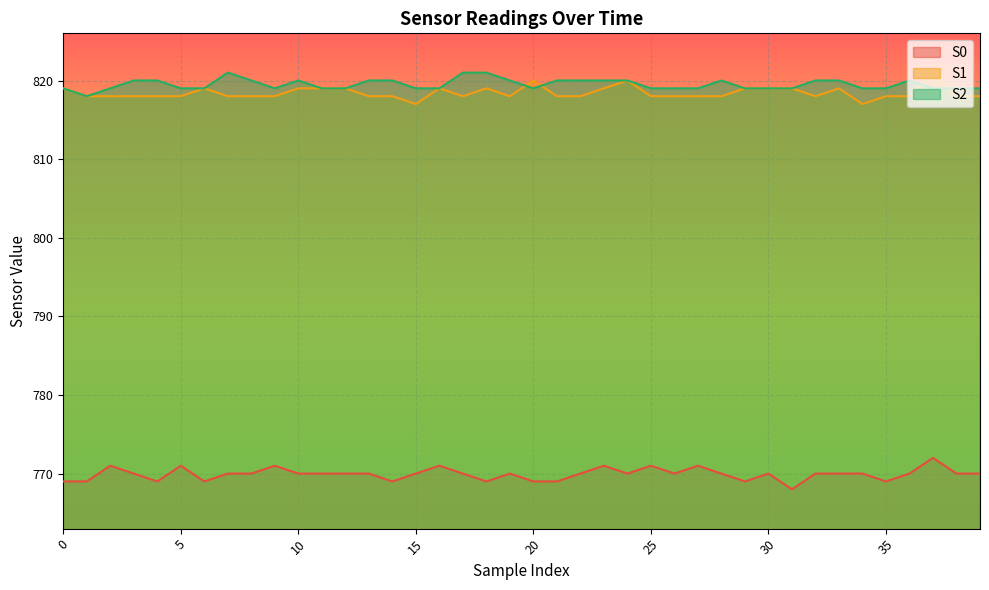

What is the minimum value shown in the chart?

768